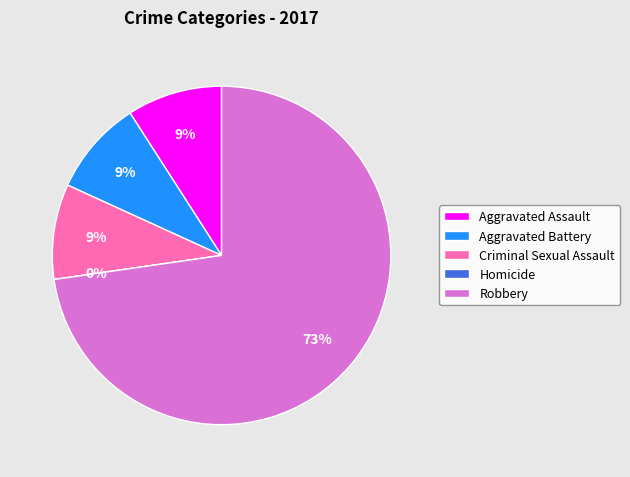

Between Criminal Sexual Assault and Homicide, which is larger?

Criminal Sexual Assault